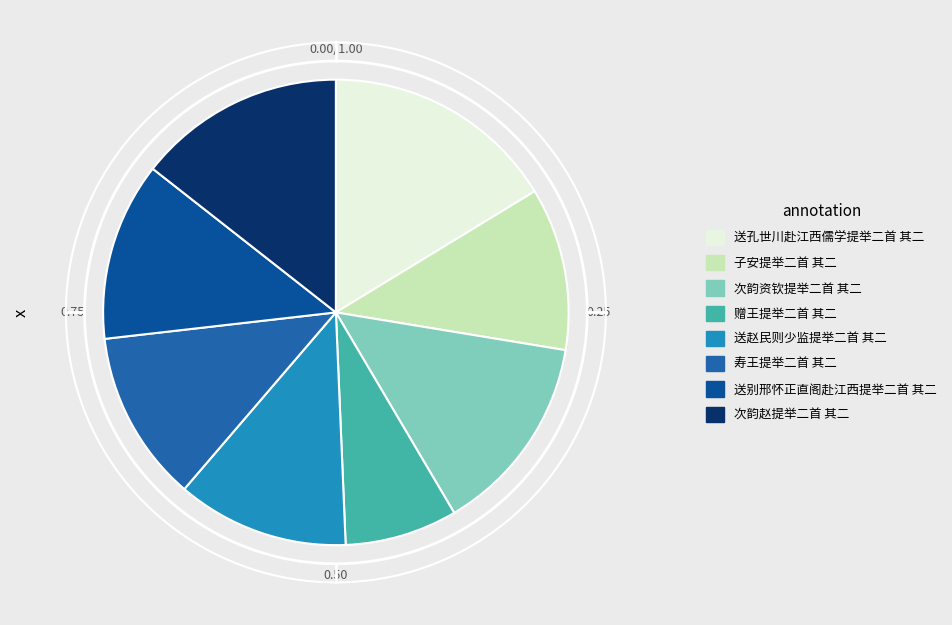

What percentage do 送别邢怀正直阁赴江西提举二首 其二 and 次韵赵提举二首 其二 together represent?

26.8%